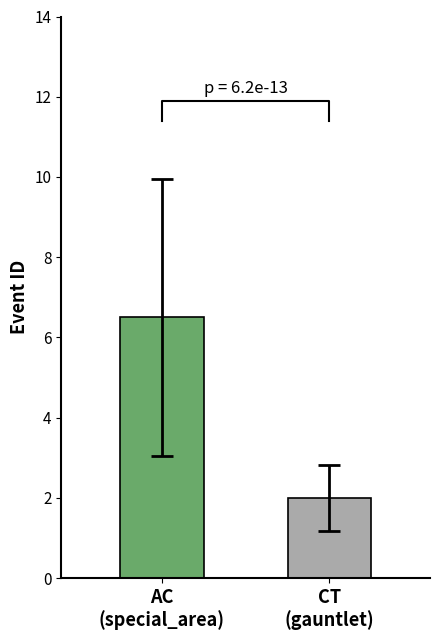

Is it true that the value at event_5 is 3?

False